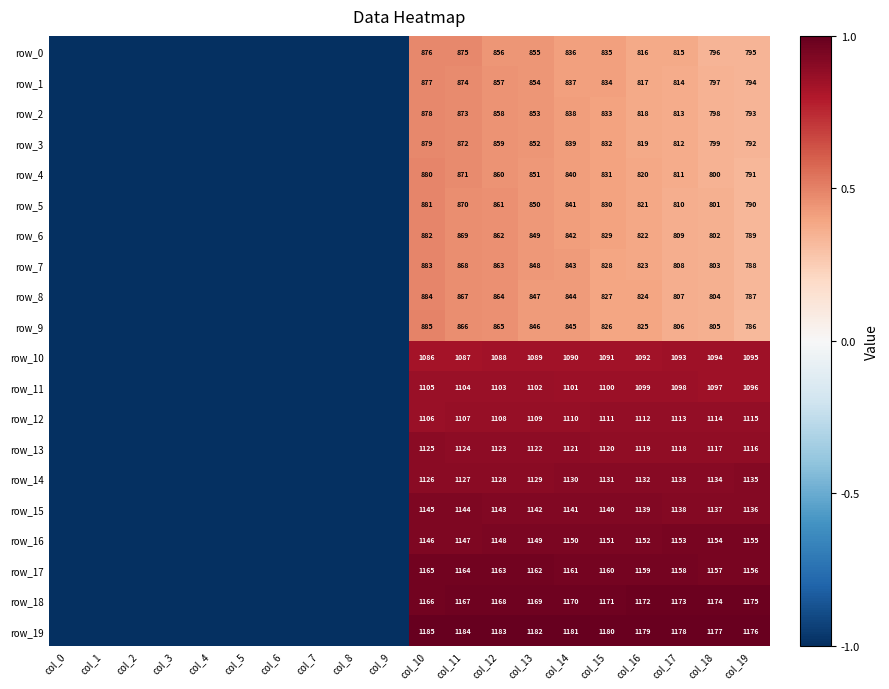

Count the row_18 values in the range -1 to 0.

10